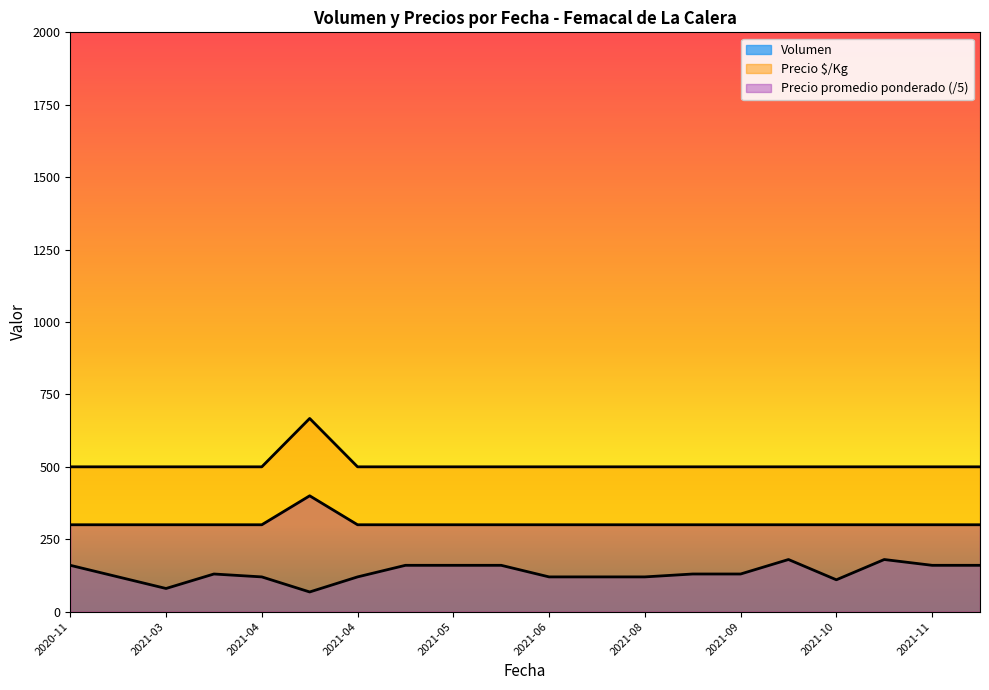

Which label corresponds to the smallest value in the chart?

2021-04